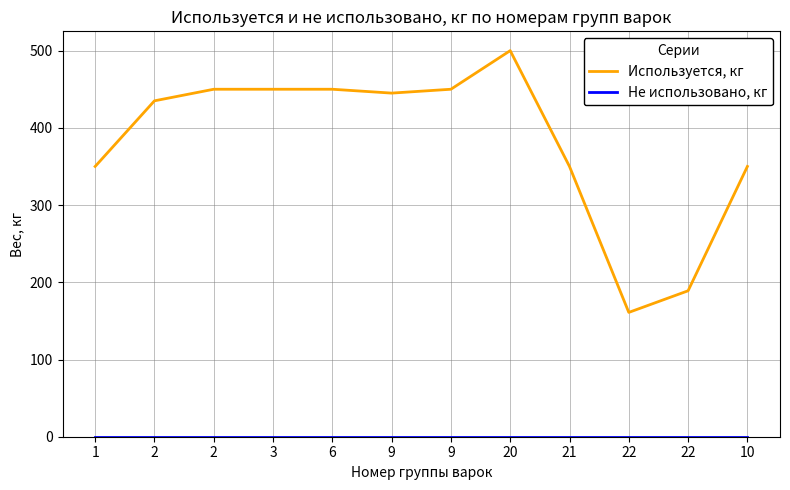

How many lines are shown in the chart?

2